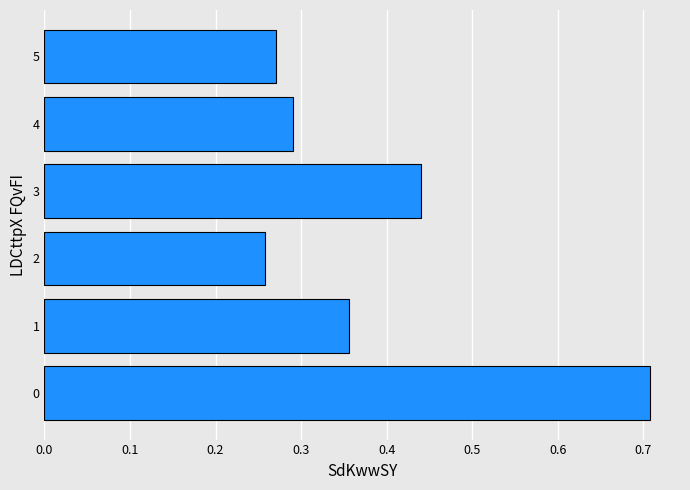

Which label corresponds to the smallest value in the chart?

2